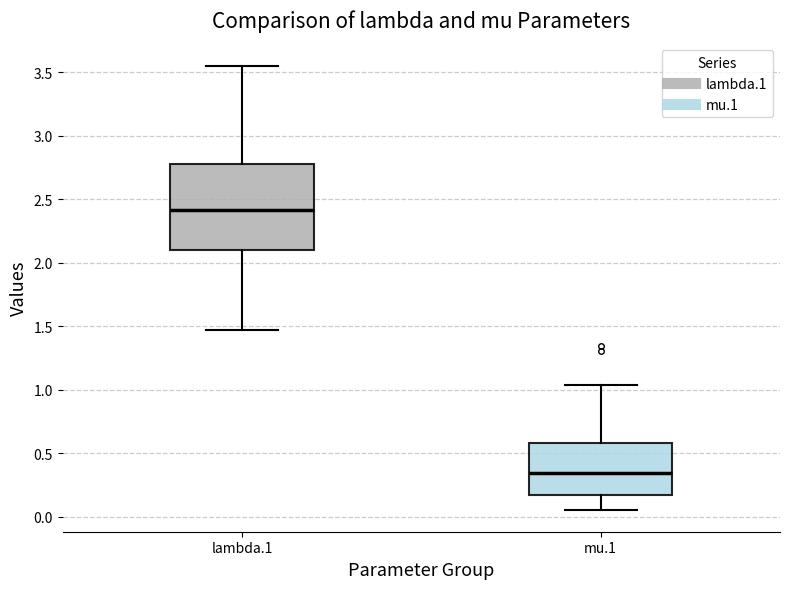

Reading left to right, read every box against the y-axis: the position of its median line, the range the box covers, and the ends of its whiskers. The values are not printed on the chart, so give them approximately, as read against the axis.

lambda.1: median 2.40, box 2.10 to 2.80, whiskers 1.45 to 3.55
mu.1: median 0.35, box 0.15 to 0.60, whiskers 0.05 to 1.05